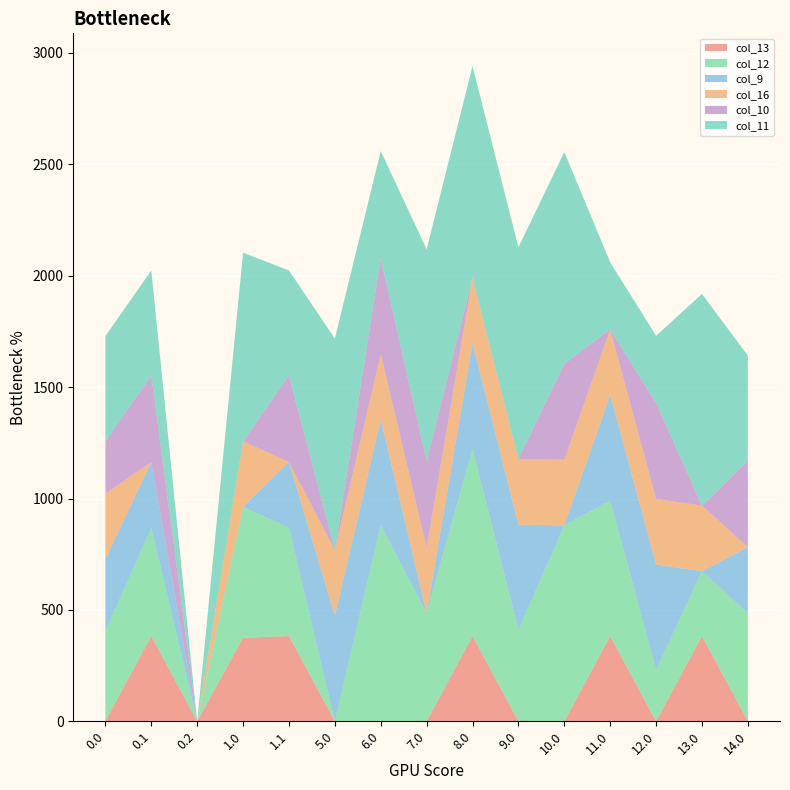

Reading left to right, list all the values displayed in this chart.

col_13: 1.2	382.7	0.0	375.2	382.7	0.0	1.2	0.0	382.7	0.0	0.0	382.7	0.0	382.7	0.0
col_12: 404.1	485.4	0.0	587.4	485.4	0.0	879.5	485.4	840.4	410.1	879.5	608.6	230.5	290.8	485.4
col_9: 321.8	295.9	0.0	0.0	295.9	473.1	473.1	0.0	473.1	473.1	0.0	473.1	473.1	0.0	295.9
col_16: 294.5	0.0	0.0	294.5	0.0	294.5	294.5	294.5	294.5	294.5	294.5	294.5	294.5	294.5	0.0
col_10: 235.5	388.1	0.0	0.0	388.1	0.0	430.8	388.1	0.0	0.0	430.8	0.0	430.8	0.0	388.1
col_11: 472.3	471.7	0.0	846.3	471.7	950.4	480.5	950.4	950.4	950.4	950.4	301.4	301.4	950.4	471.7